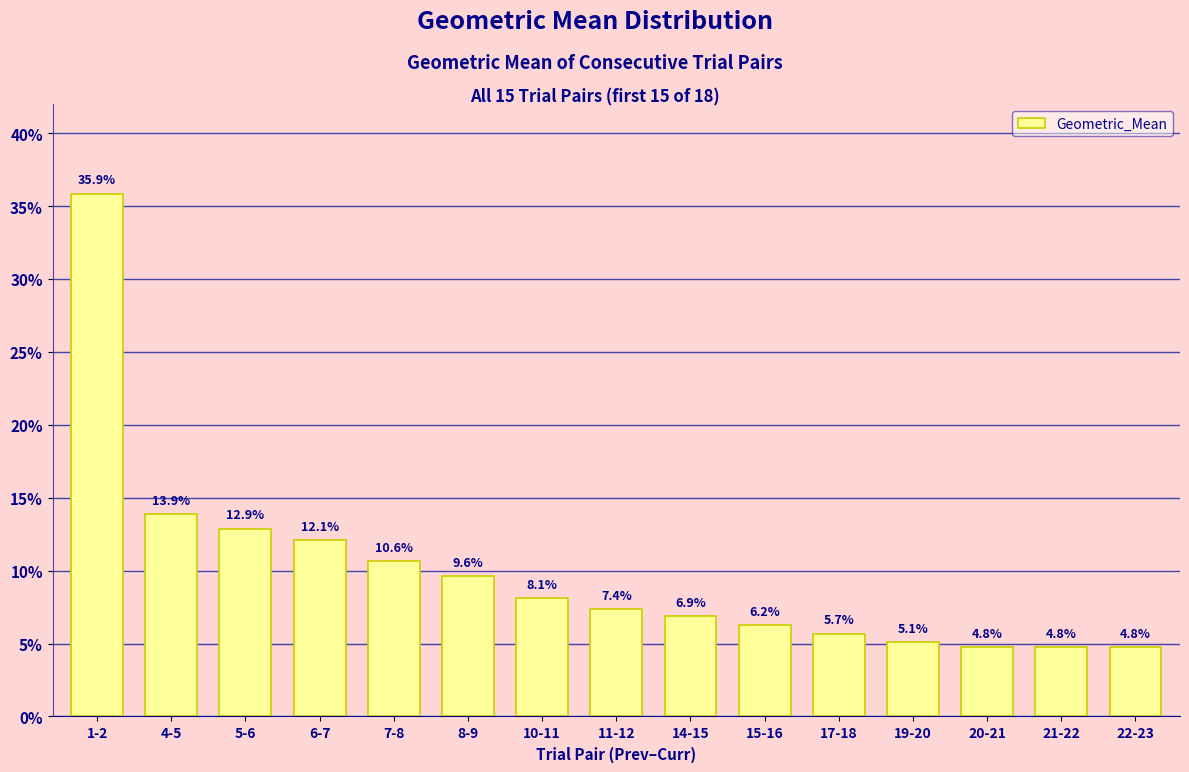

True or false: the data shows 0.1 at 15-16.

True